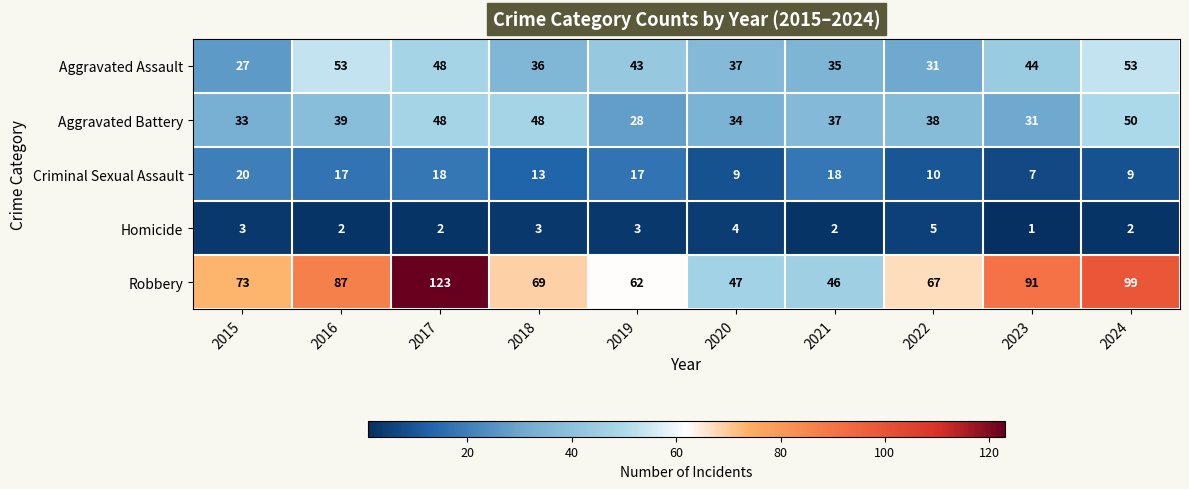

True or false: Robbery has a value of 47 at 2020.

True